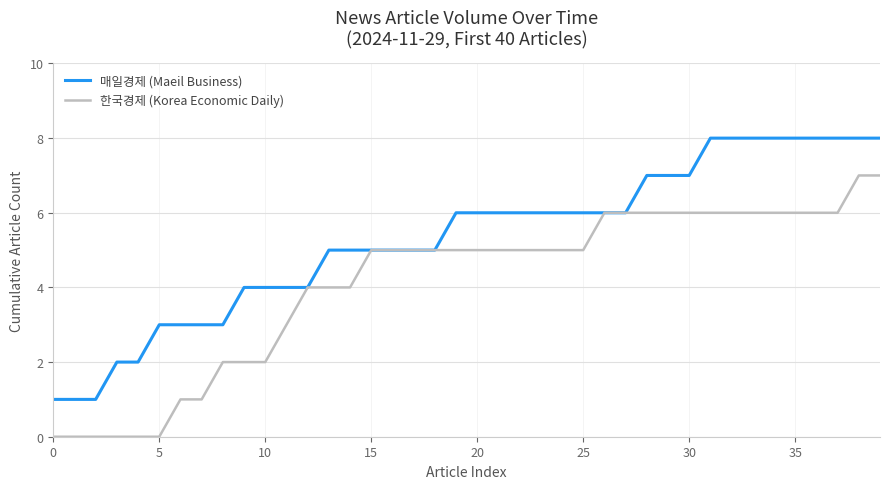

What is the maximum value shown in the chart?

8